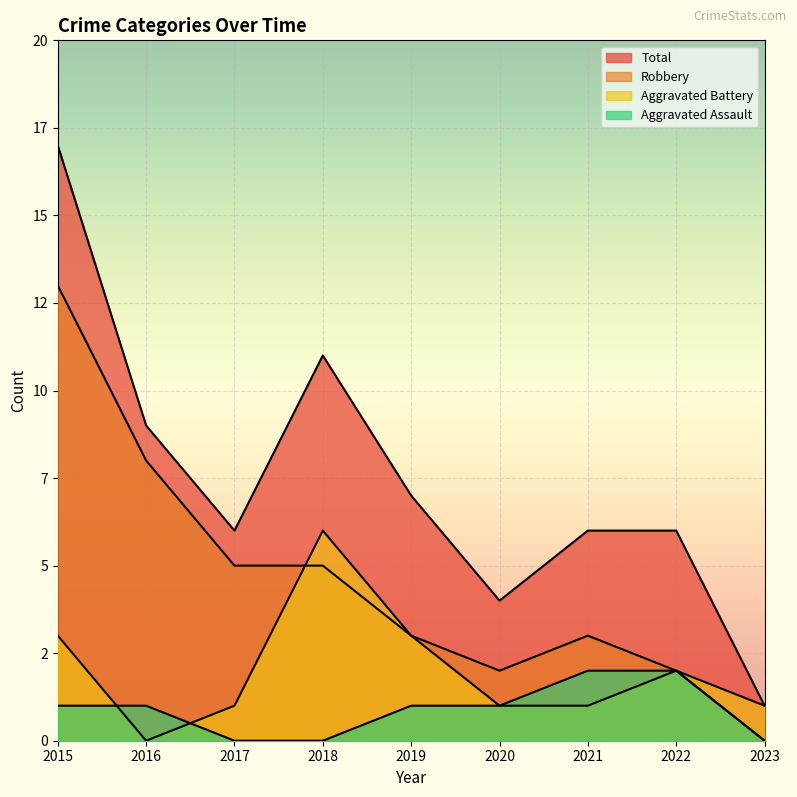

True or false: Robbery has a value of 3 at 2019.

True